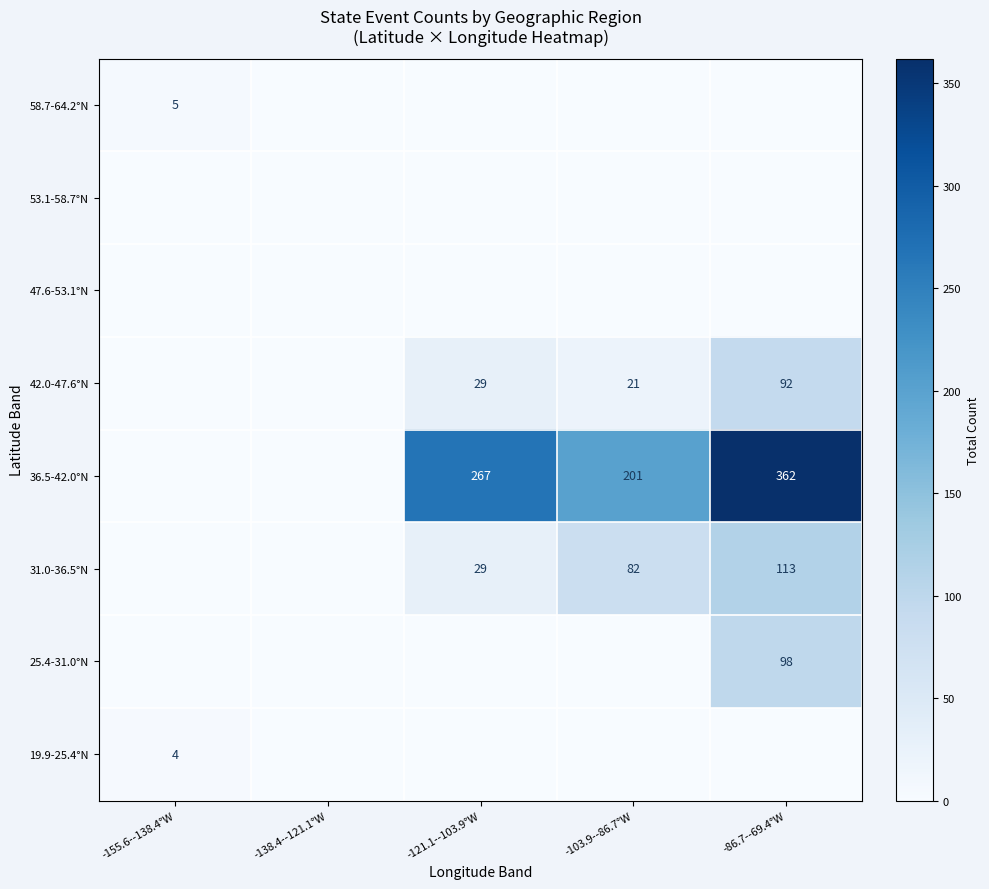

The value of 42.0-47.6°N at -121.1--103.9°W is 11. True or false?

False